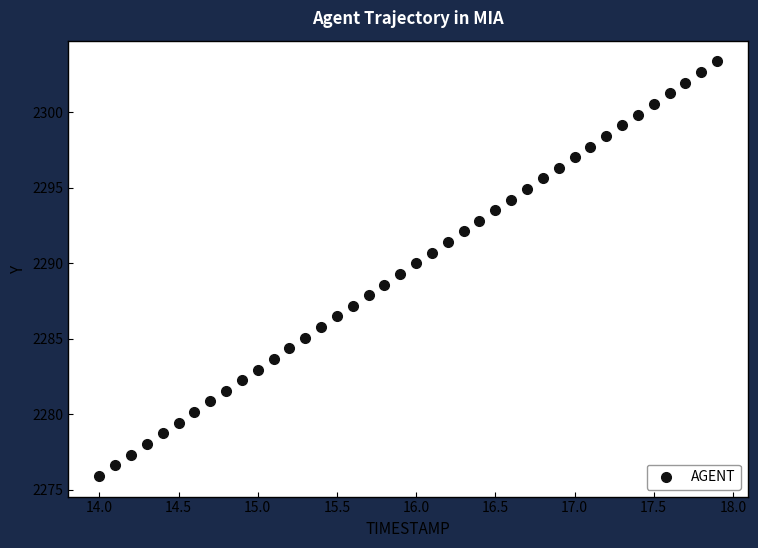

What is the range of Y values (max minus min)?

27.5